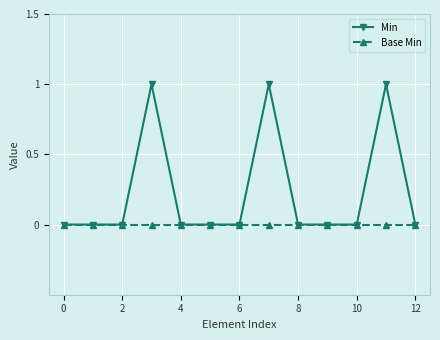

Rank the series by their average value, from lowest to highest.

Base Min, Min